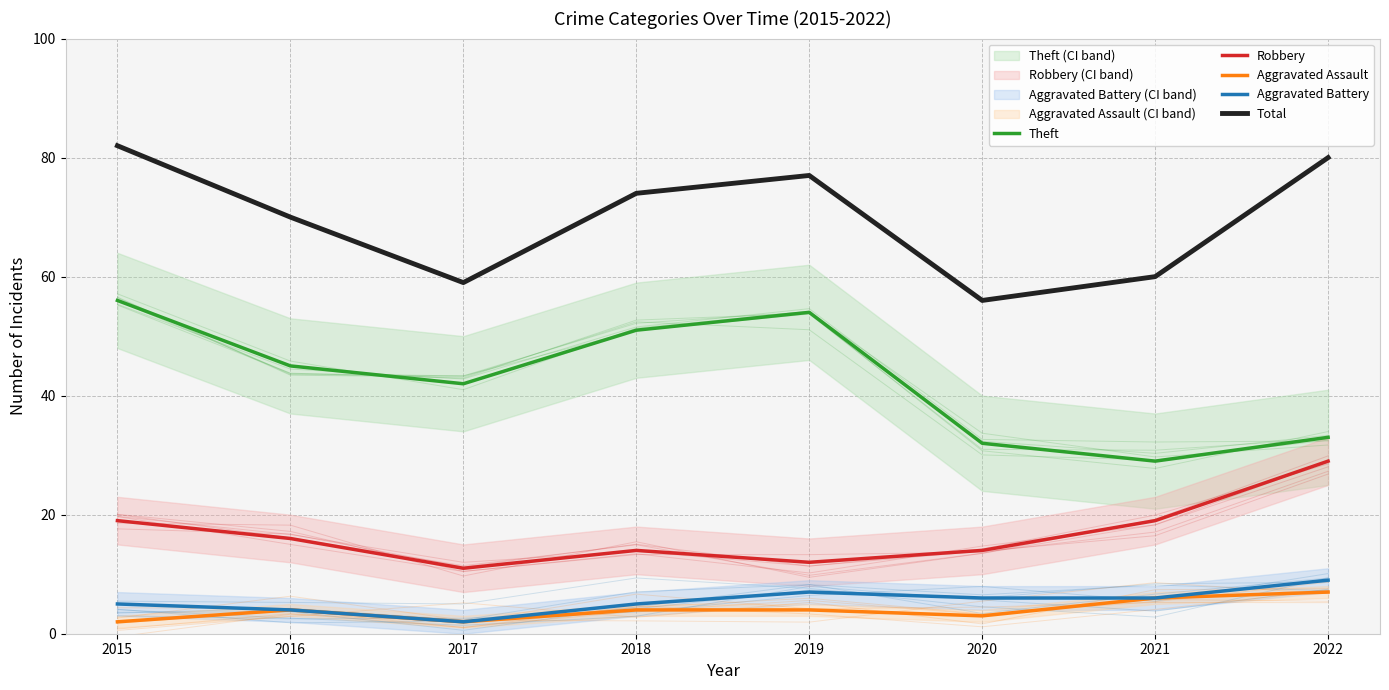

At how many categories does at least one series exceed 80?

1